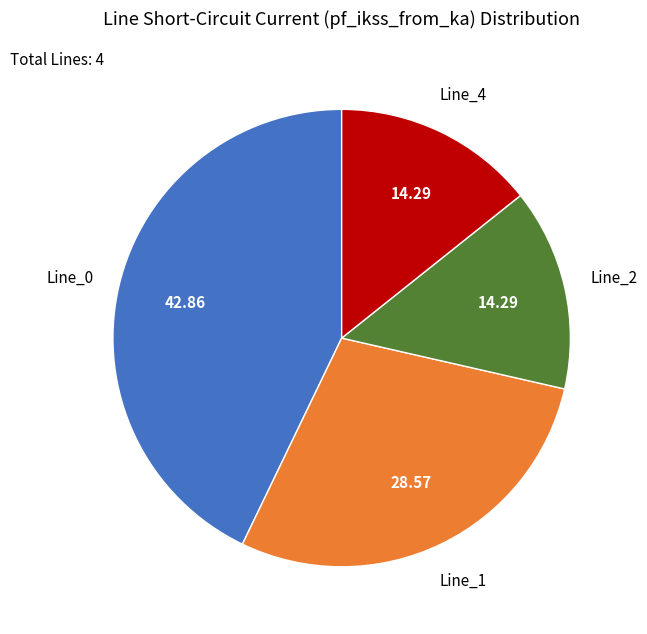

Count the number of slices in the pie.

4